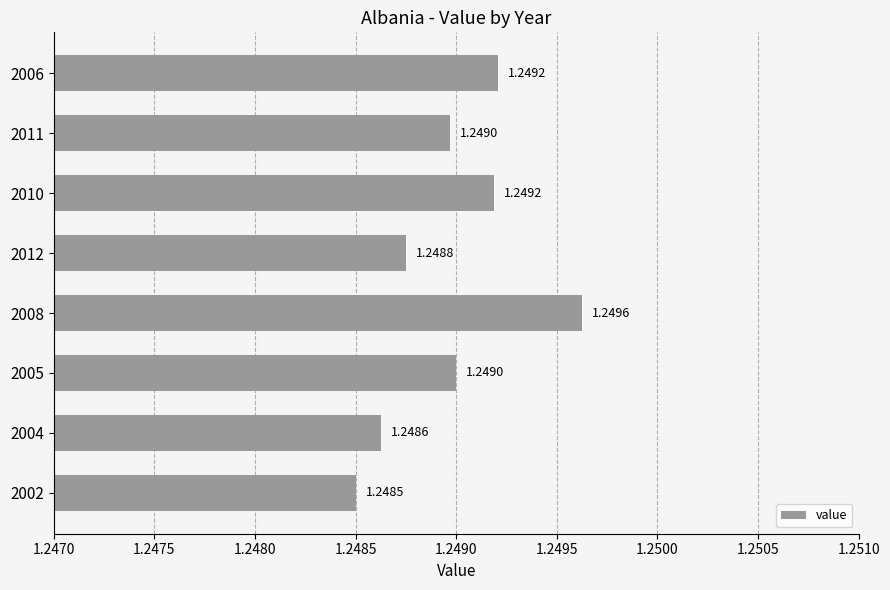

Between 2010 and 2002, which is larger?

2010